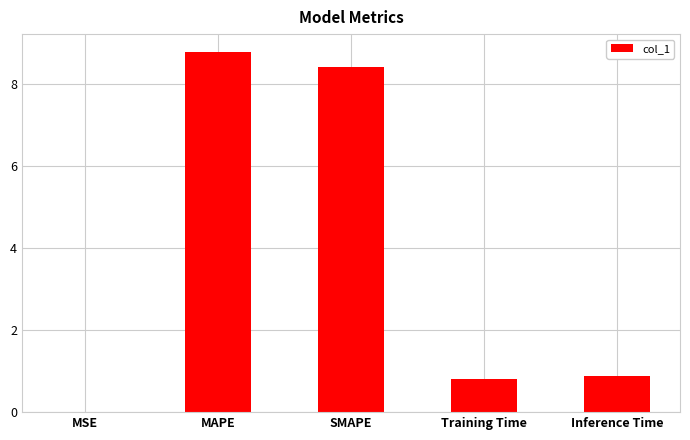

What is the change in value from MAPE to SMAPE?

-0.4